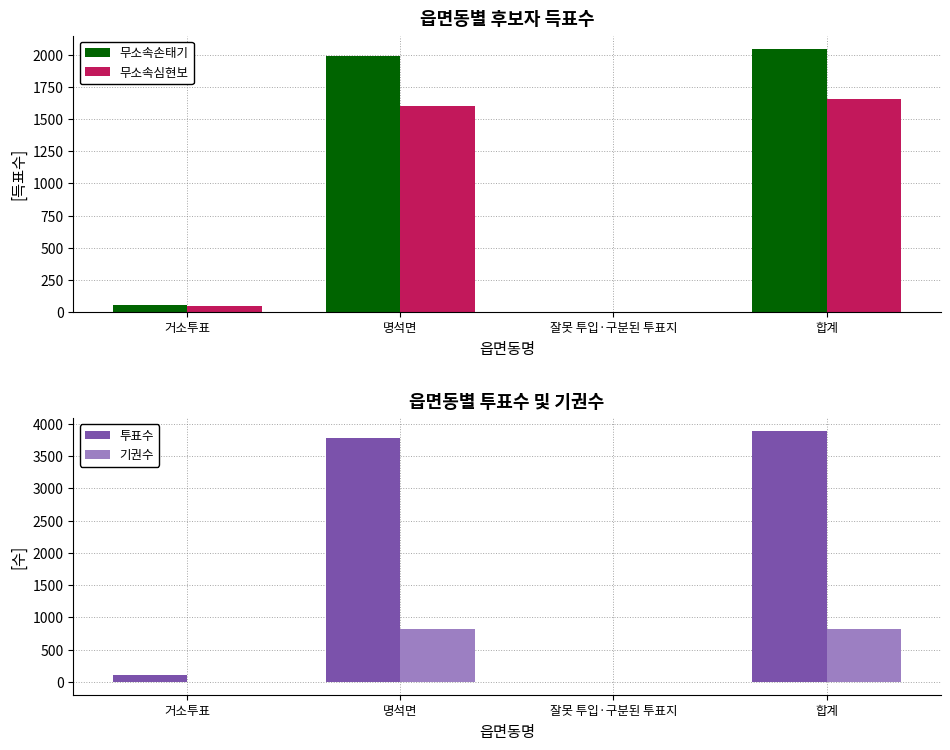

What is the spread (max minus min) of values at 거소투표?

105